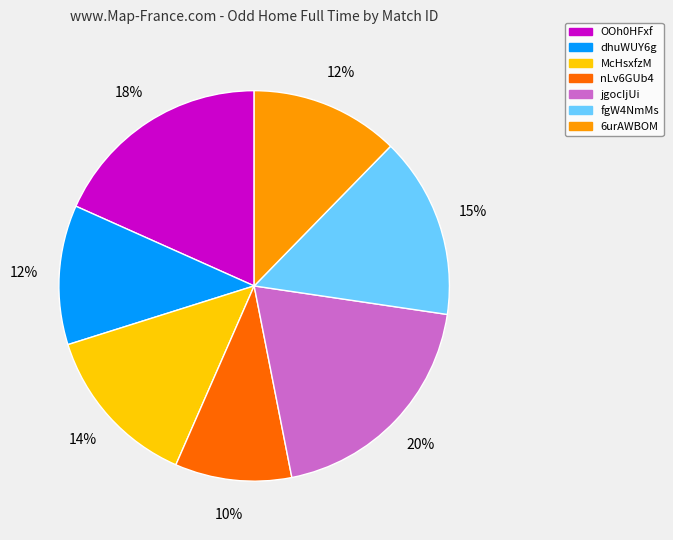

What percentage is the fgW4NmMs slice, to the nearest percent?

15%